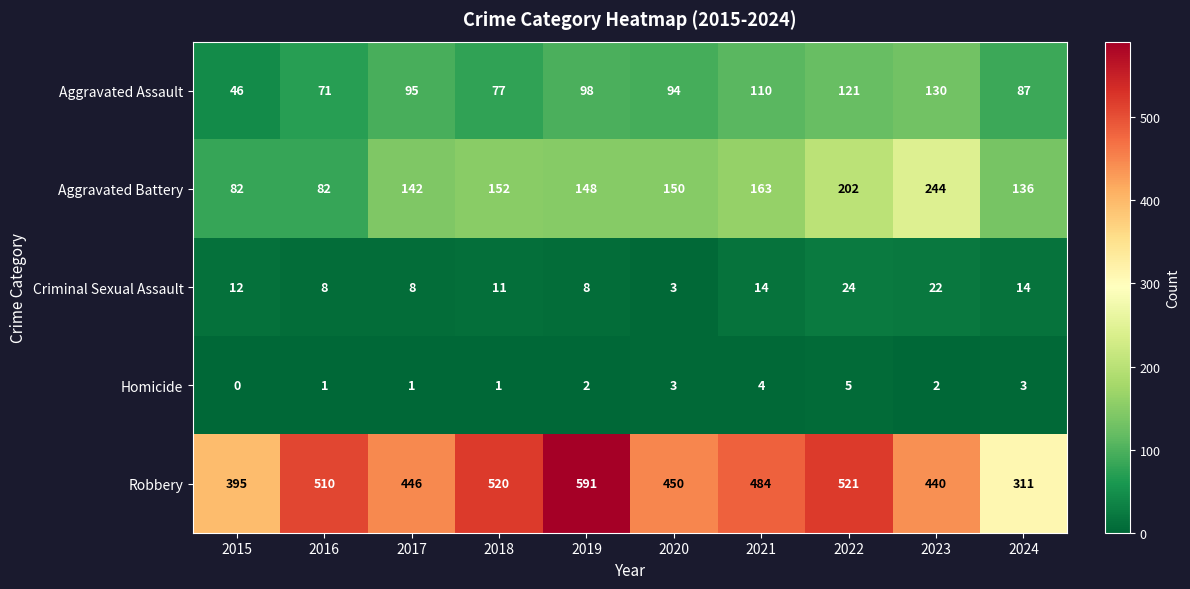

At which category is the sum across all series the highest?

2022